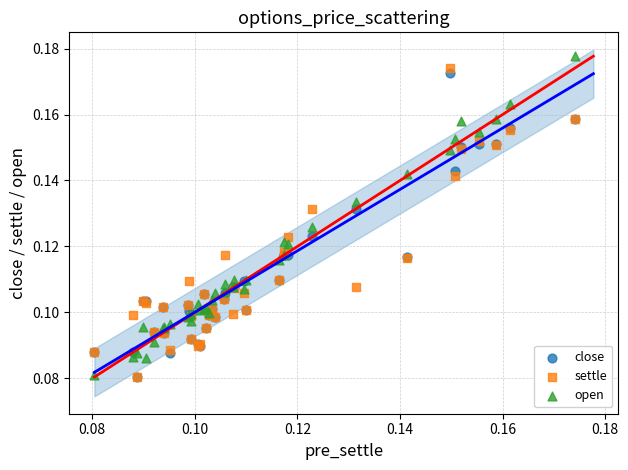

Which series has the largest Y range (max minus min)?

open